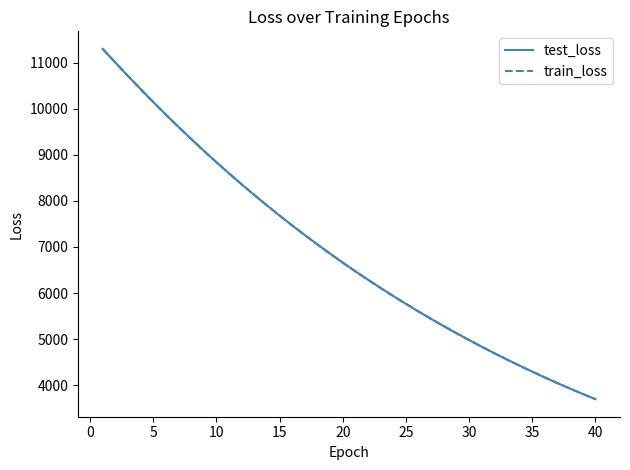

What is the highest value of the train_loss series?

11302.4